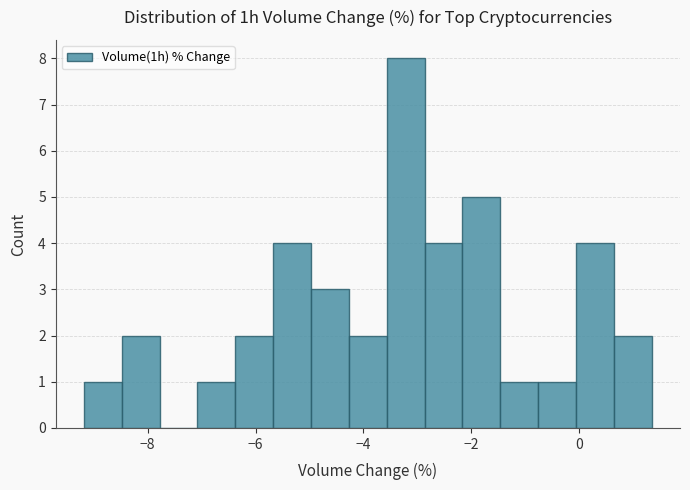

Read against the x-axis, roughly where is the centre of the tallest bar?

-3.2